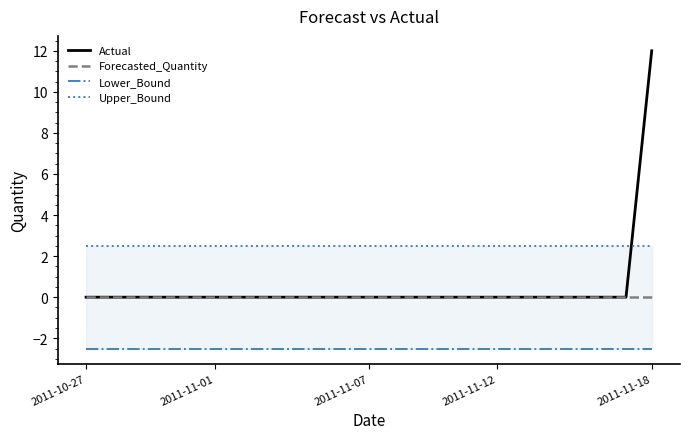

What is the spread (max minus min) of values at 6?

5.0